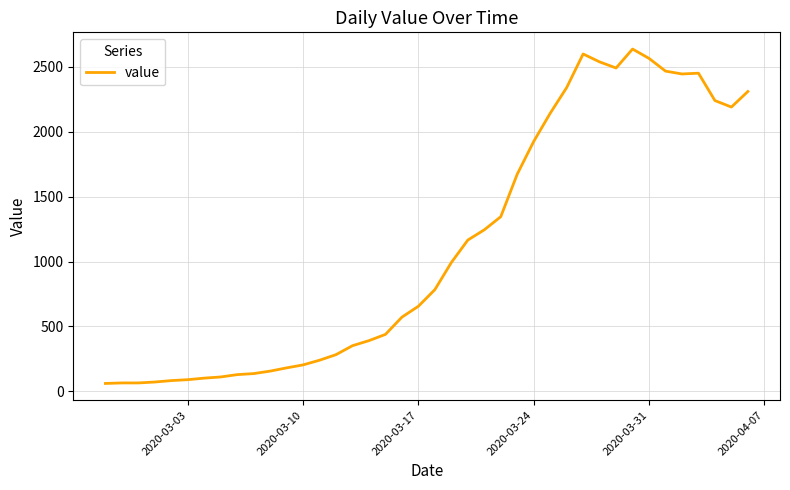

What is the minimum value shown in the chart?

61